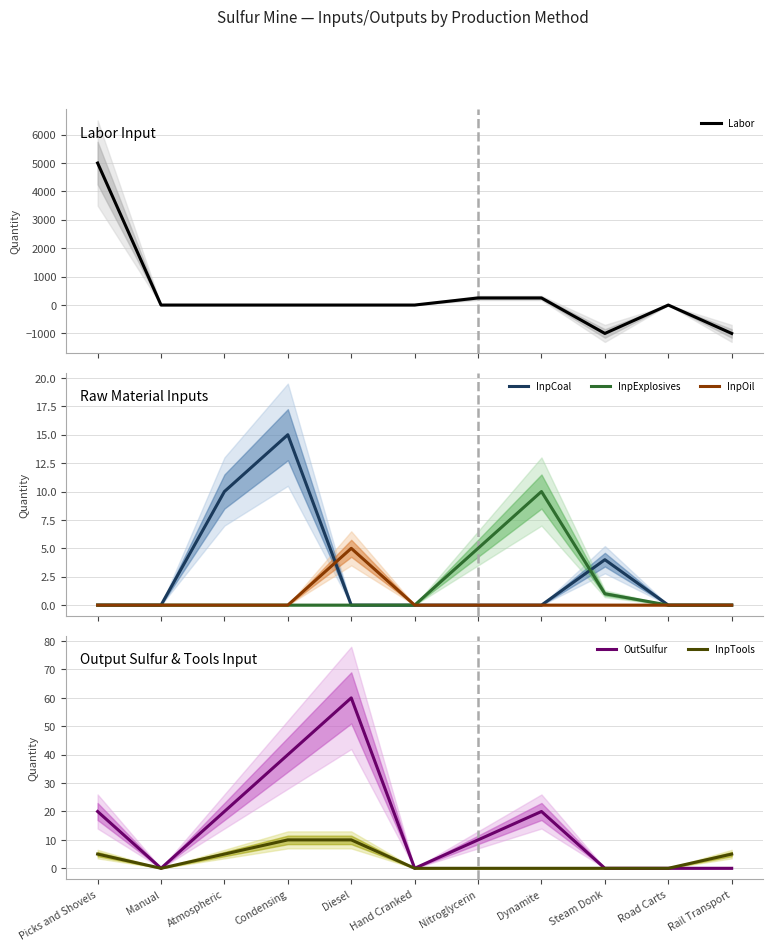

List the series in order of their peak value, highest first.

Labor, OutSulfur, InpCoal, InpExplosives, InpTools, InpOil